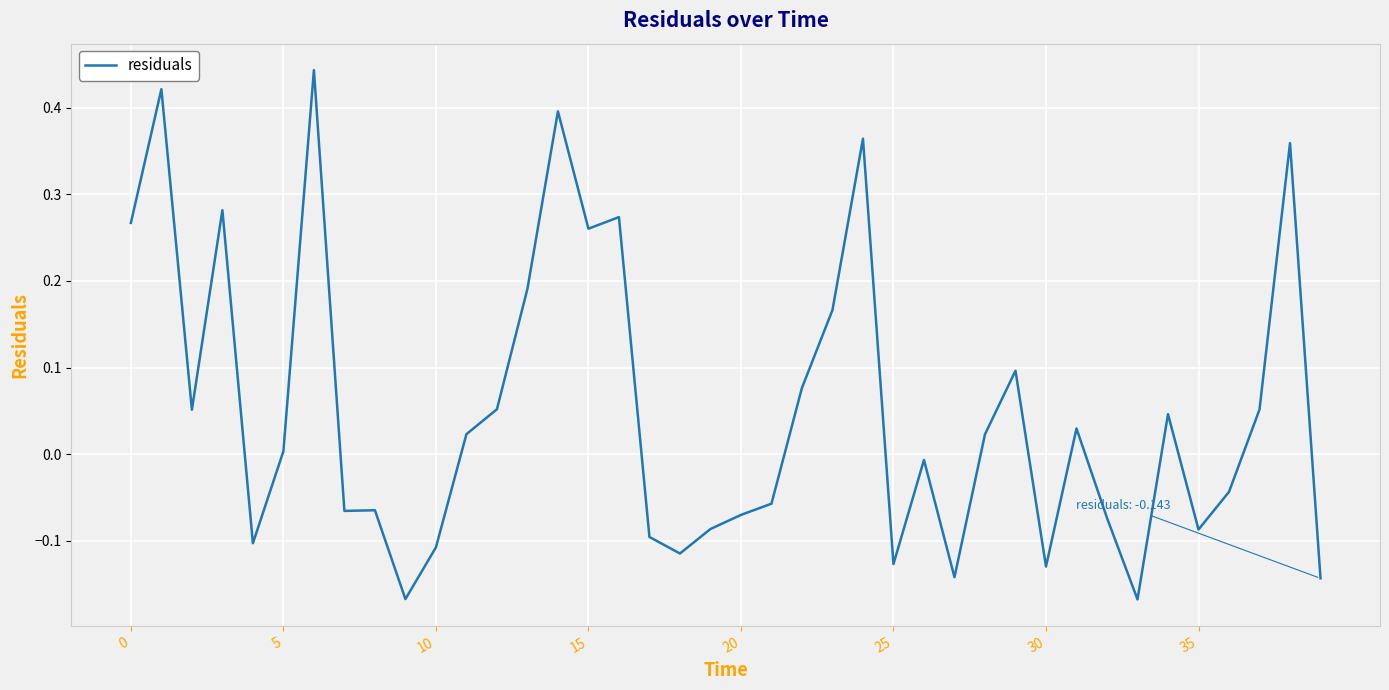

What is the difference between the maximum and minimum values?

0.6